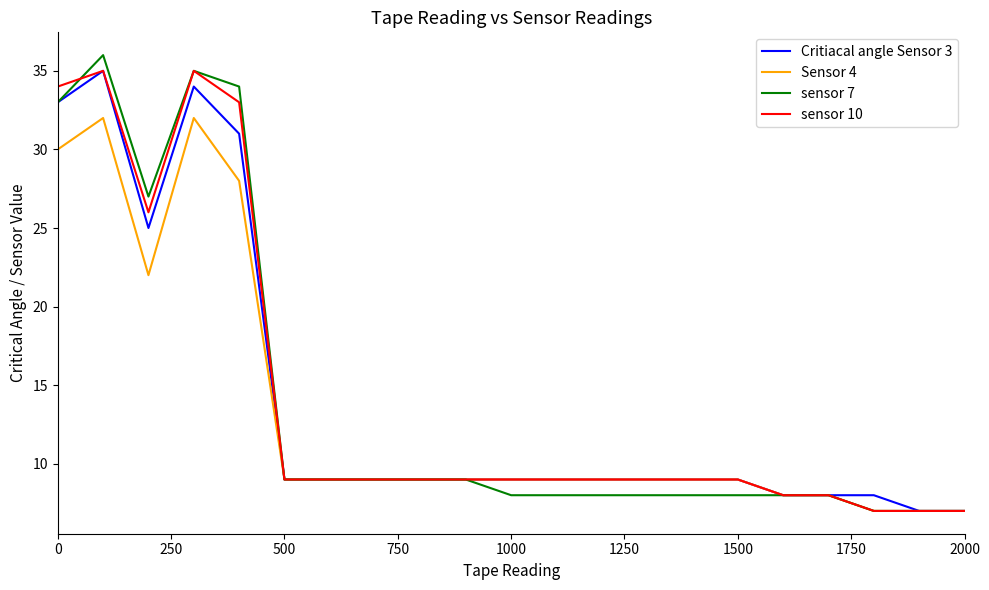

What is the maximum value shown in the chart?

36